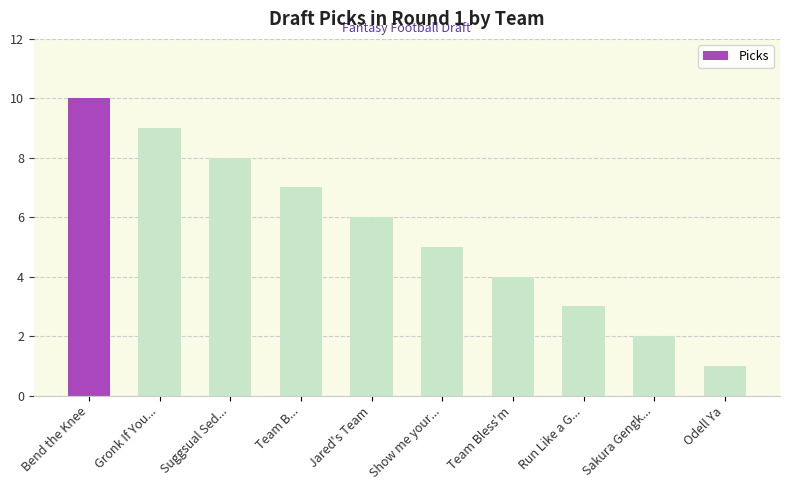

Is it true that the value at Sakura Gengk... is 2?

True